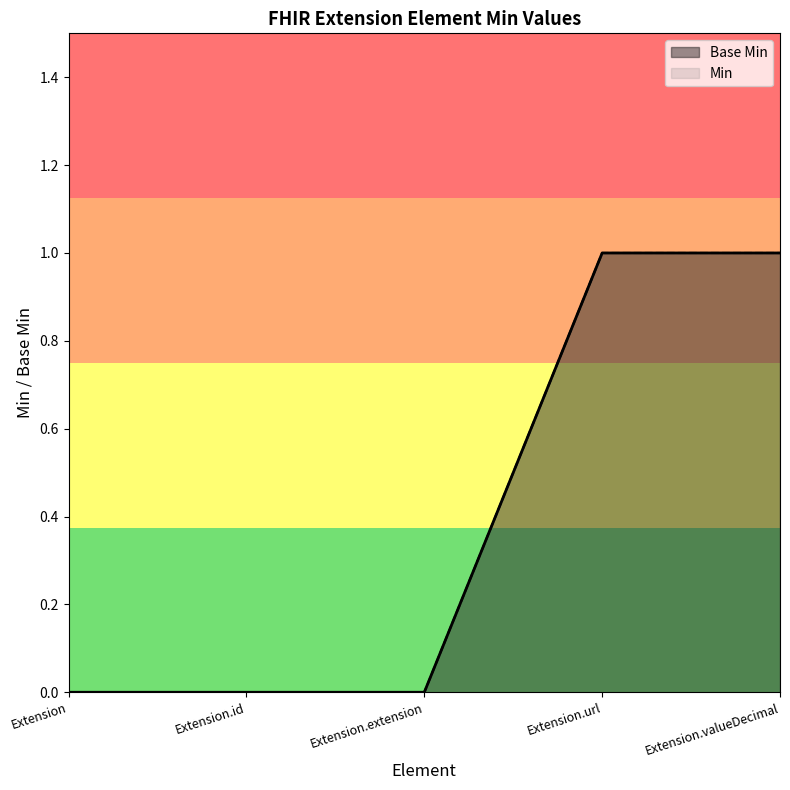

Is the value of Min at Extension.valueDecimal greater than the value of Base Min at Extension?

Yes